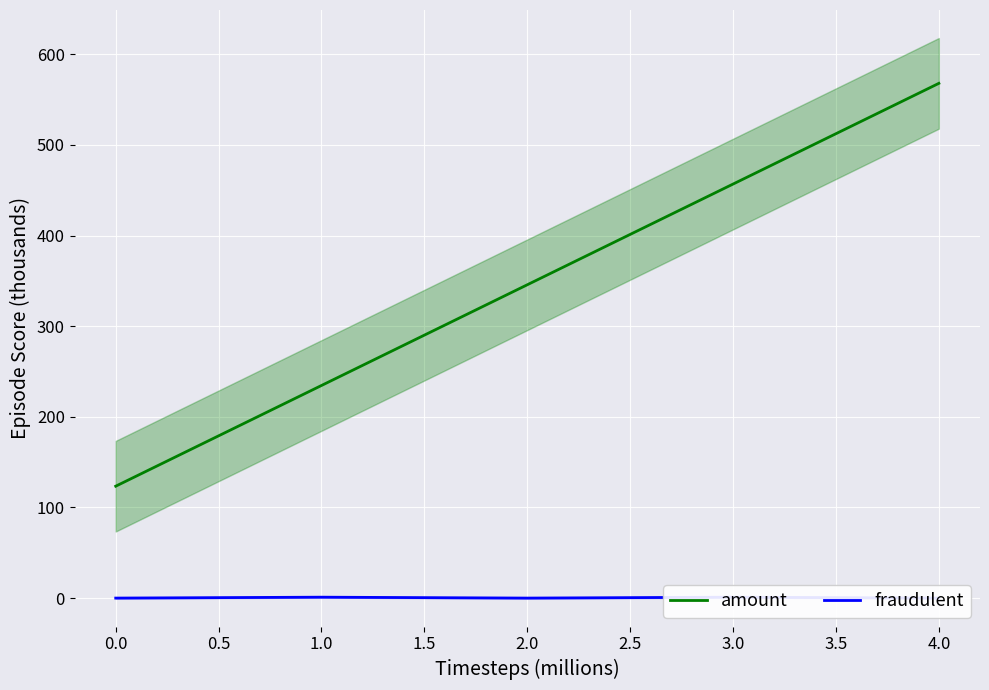

What is the difference between the maximum and minimum values in the fraudulent series?

1.0